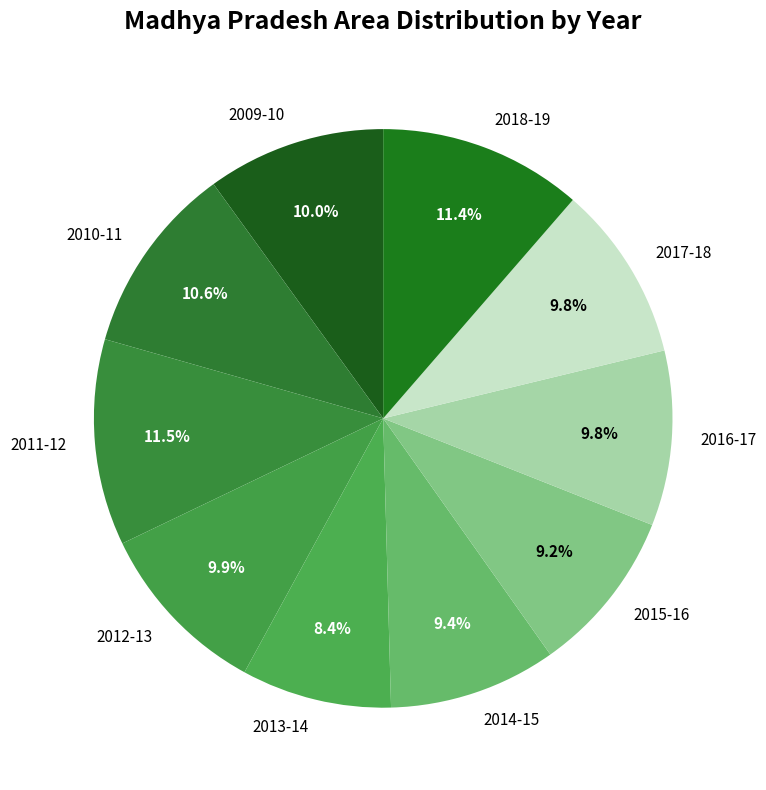

Which slice is the smallest?

2013-14